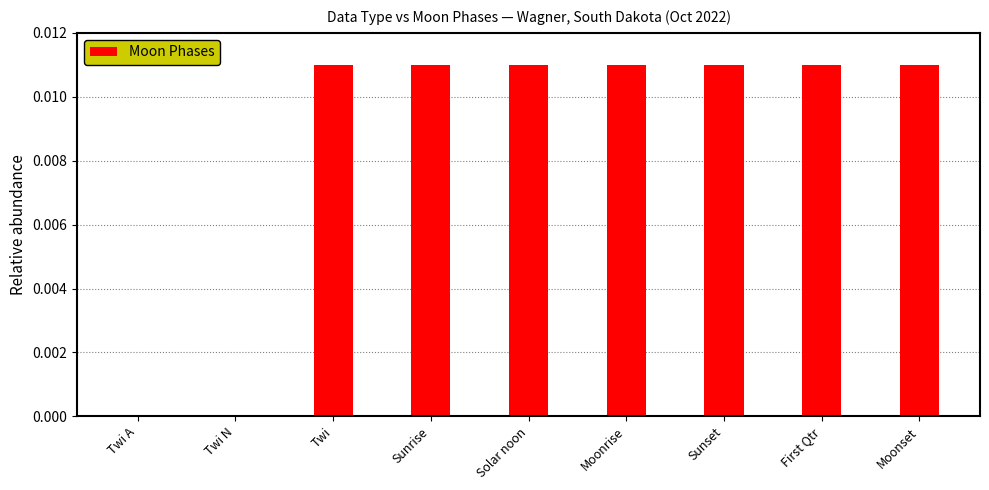

The value at First Qtr is 0.0. True or false?

True